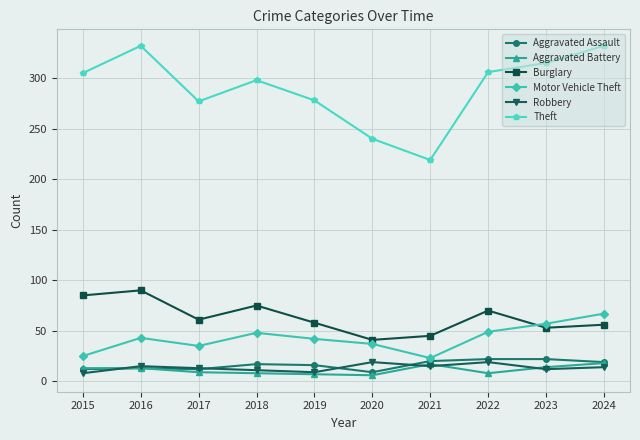

Which series changed the most between 2017 and 2022?

Theft